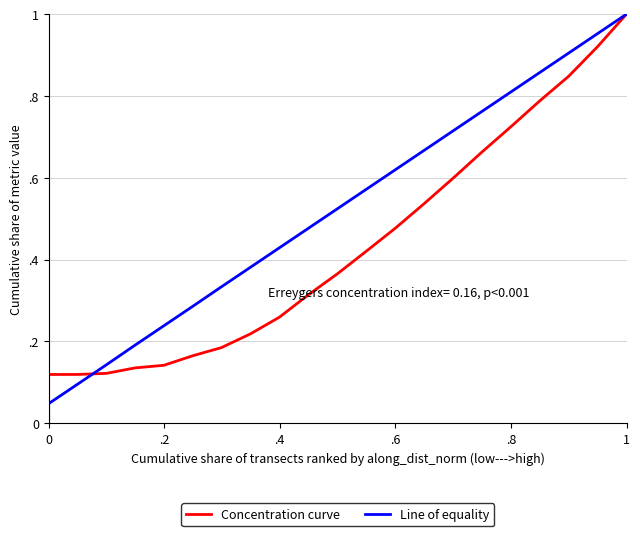

Rank the series at .8 from lowest to highest value.

Concentration curve, Line of equality